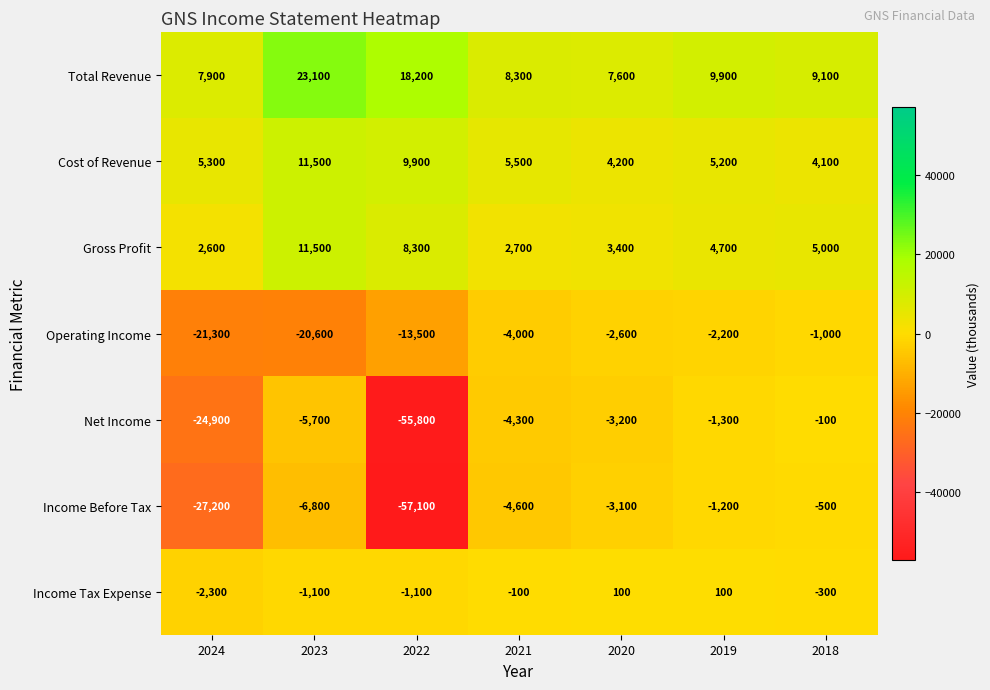

Which series has the largest total across all categories?

Total Revenue